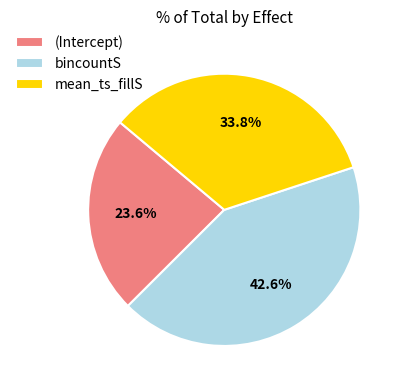

To the nearest percent, what is the difference between the largest and smallest slice percentages?

19%